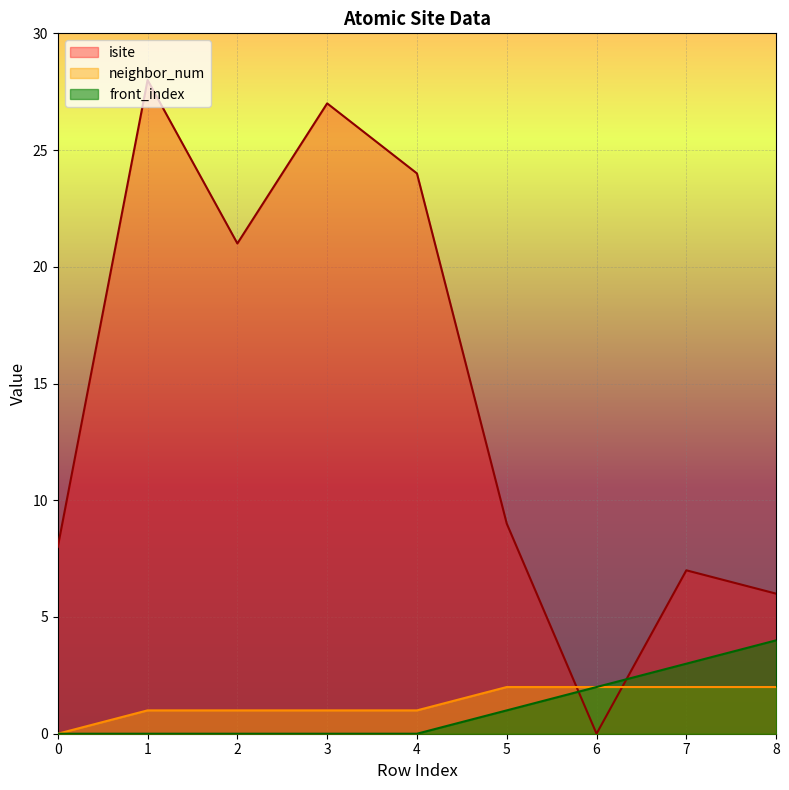

At which category is the sum across all series the highest?

1